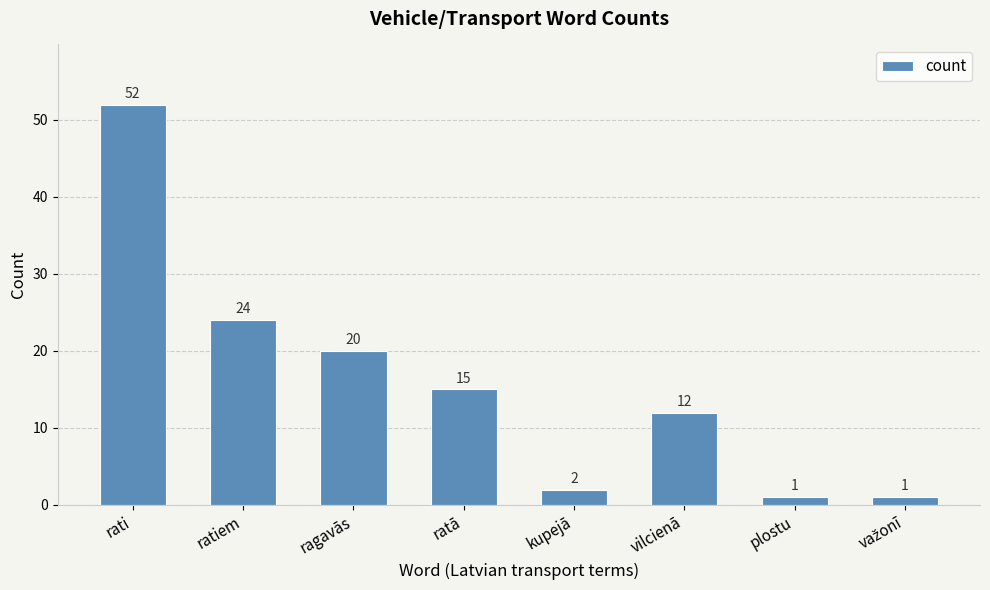

What is the smallest value displayed?

1